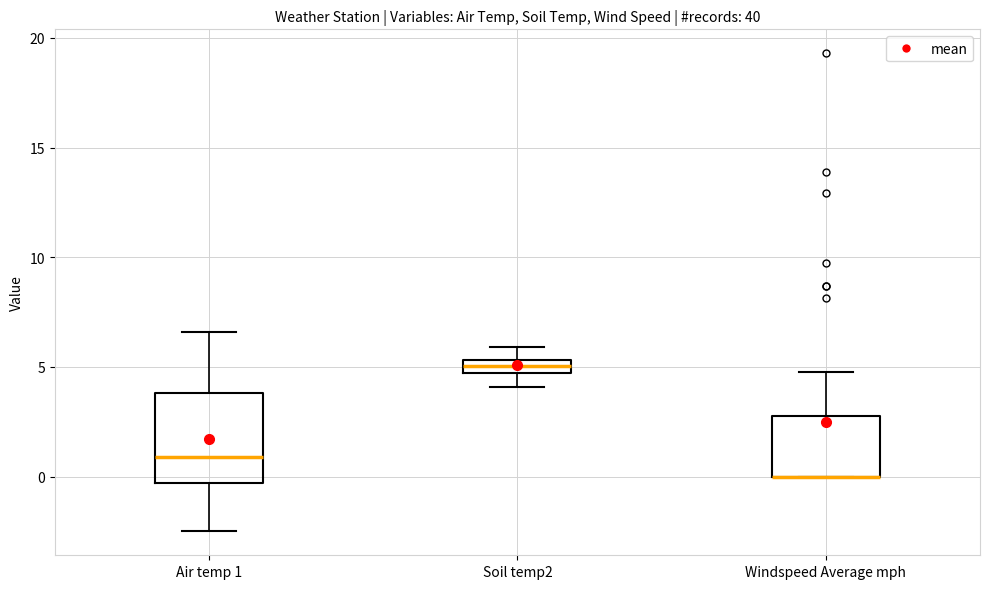

Where is the lower edge of the box for Windspeed Average mph on the y-axis? The values are not printed on the chart, so give them approximately, as read against the axis.

0.0